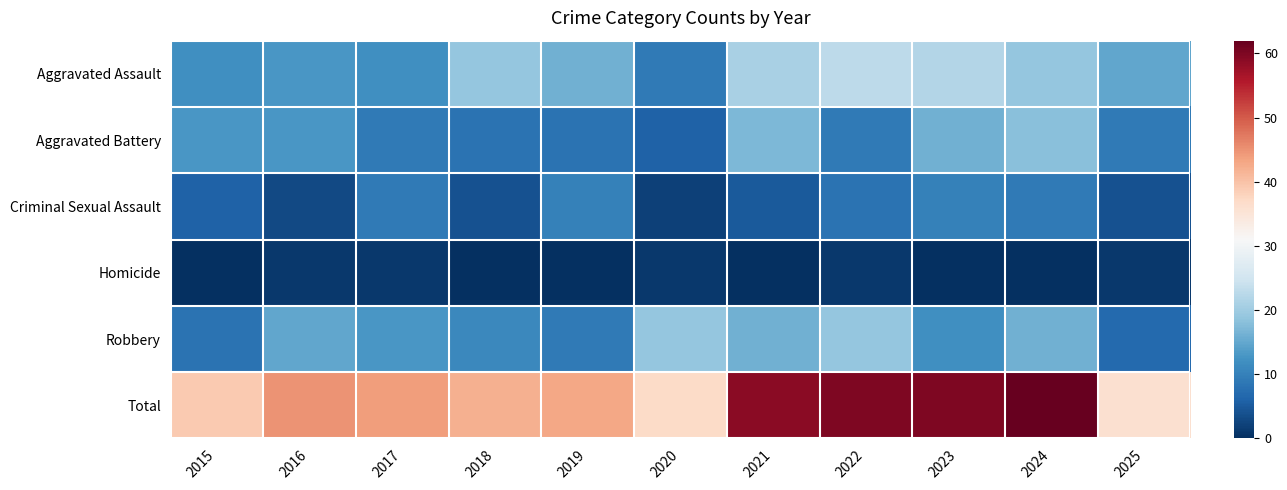

Reading left to right, transcribe all the data shown in this chart.

Aggravated Assault: 2015=12	2016=13	2017=12	2018=19	2019=16	2020=9	2021=21	2022=23	2023=22	2024=19	2025=15
Aggravated Battery: 2015=13	2016=13	2017=9	2018=8	2019=8	2020=6	2021=17	2022=9	2023=16	2024=18	2025=9
Criminal Sexual Assault: 2015=6	2016=3	2017=9	2018=4	2019=10	2020=2	2021=5	2022=8	2023=10	2024=9	2025=4
Homicide: 2015=0	2016=1	2017=1	2018=0	2019=0	2020=1	2021=0	2022=1	2023=0	2024=0	2025=1
Robbery: 2015=8	2016=15	2017=13	2018=11	2019=9	2020=19	2021=16	2022=19	2023=12	2024=16	2025=7
Total: 2015=39	2016=45	2017=44	2018=42	2019=43	2020=37	2021=59	2022=60	2023=60	2024=62	2025=36